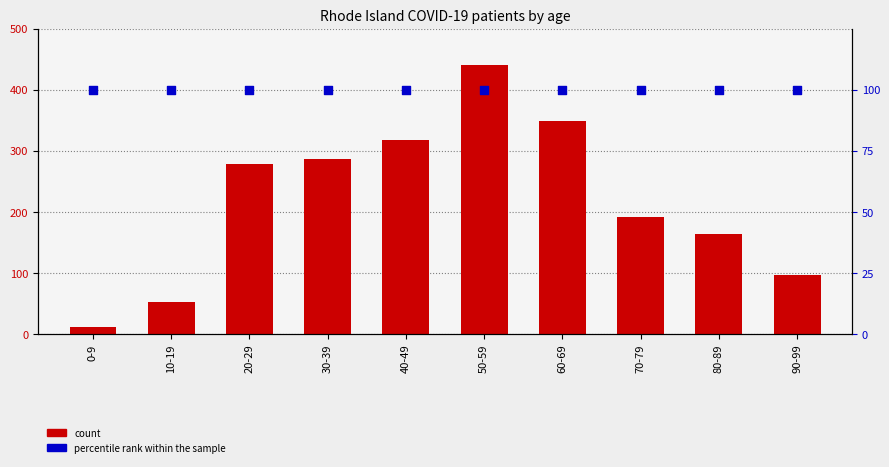

What is the total value across all series at 20-29?

379